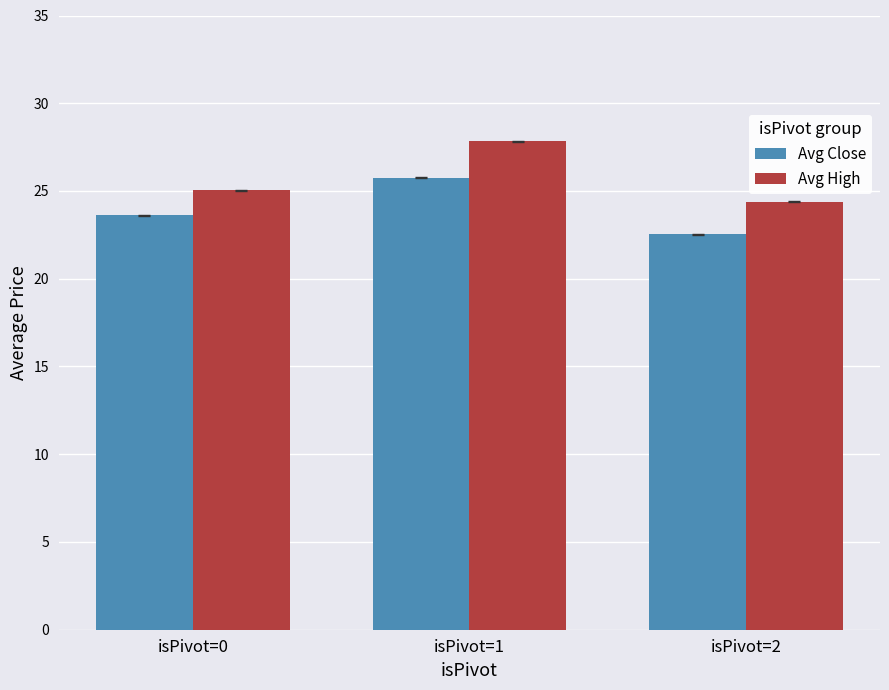

Which series has the largest range (max minus min)?

Avg High